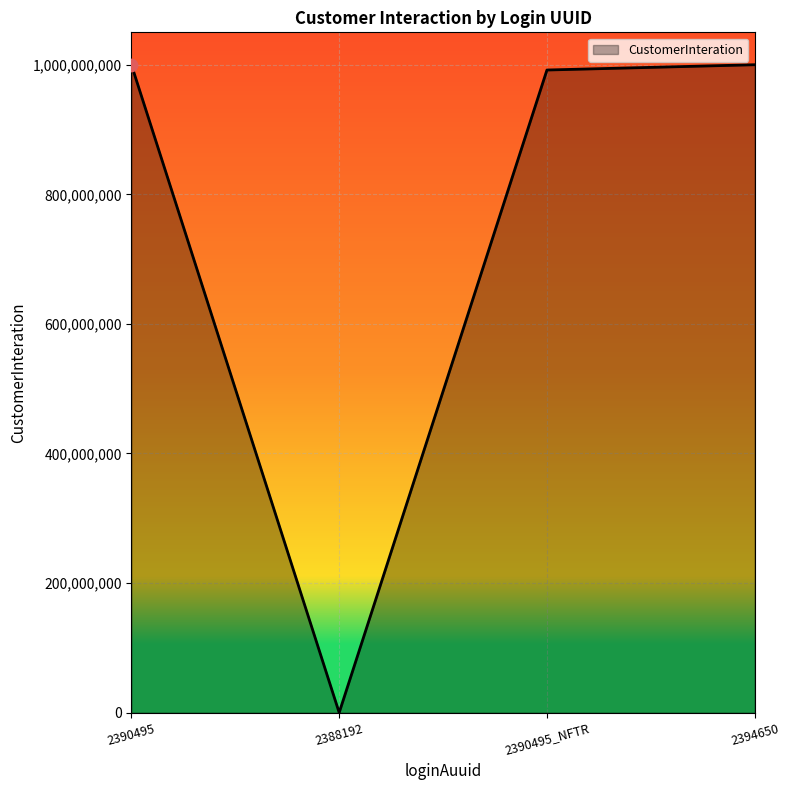

What is the change in value from 2390495 to 2390495_NFTR?

-8145739